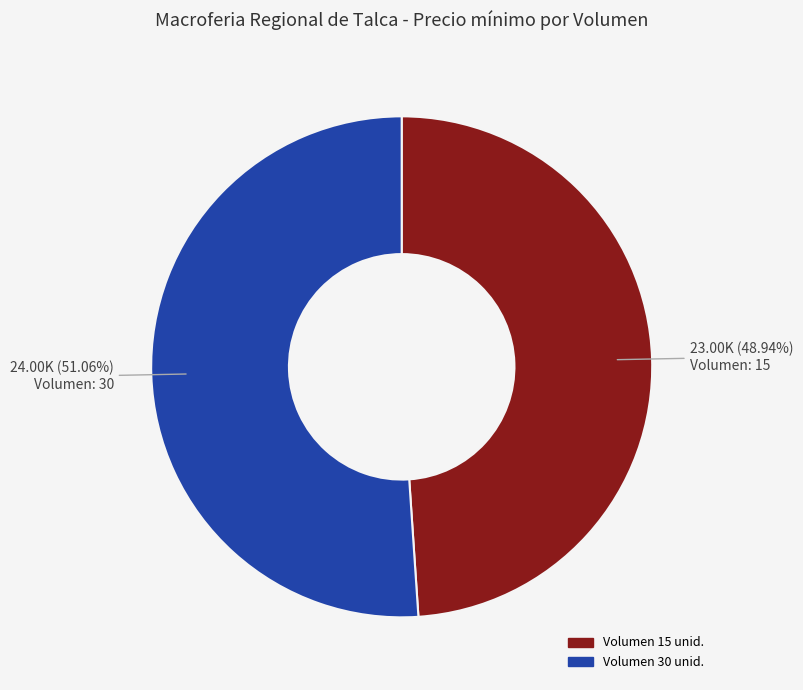

Does any single category account for the majority?

Yes